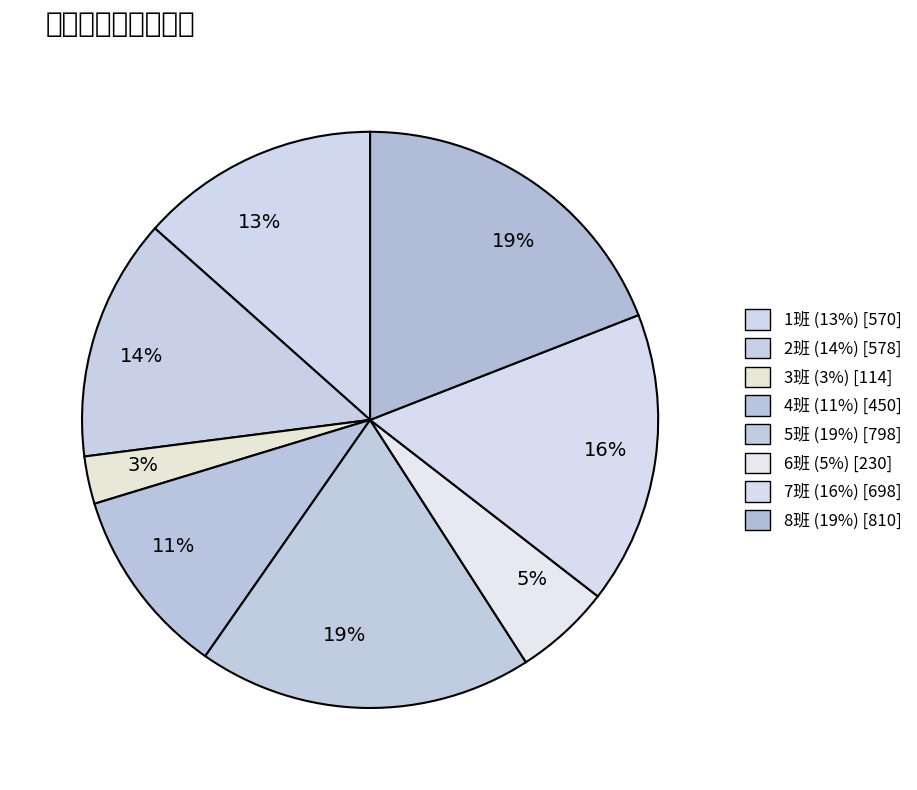

How many segments does this pie chart have?

8